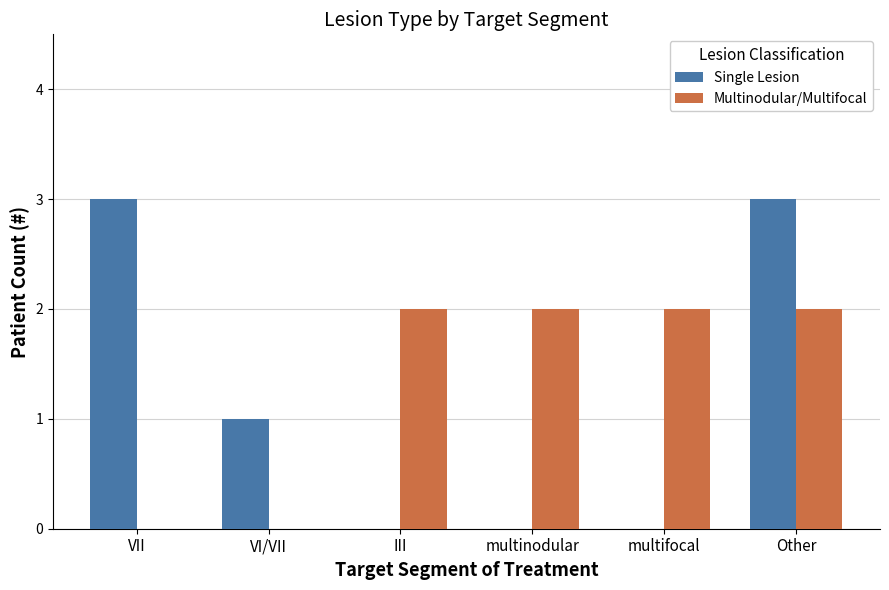

How many distinct data groups are displayed?

2